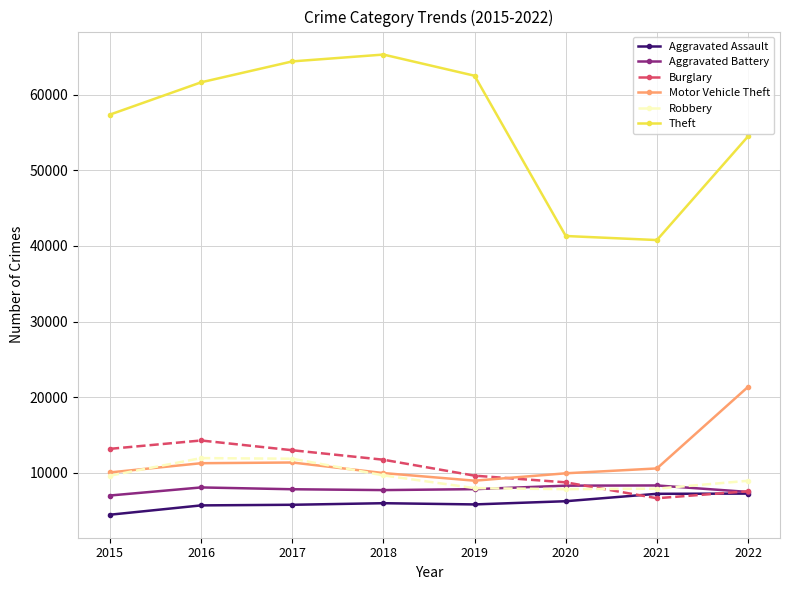

What is the sum of the Burglary values at 2017 and 2019?

22640